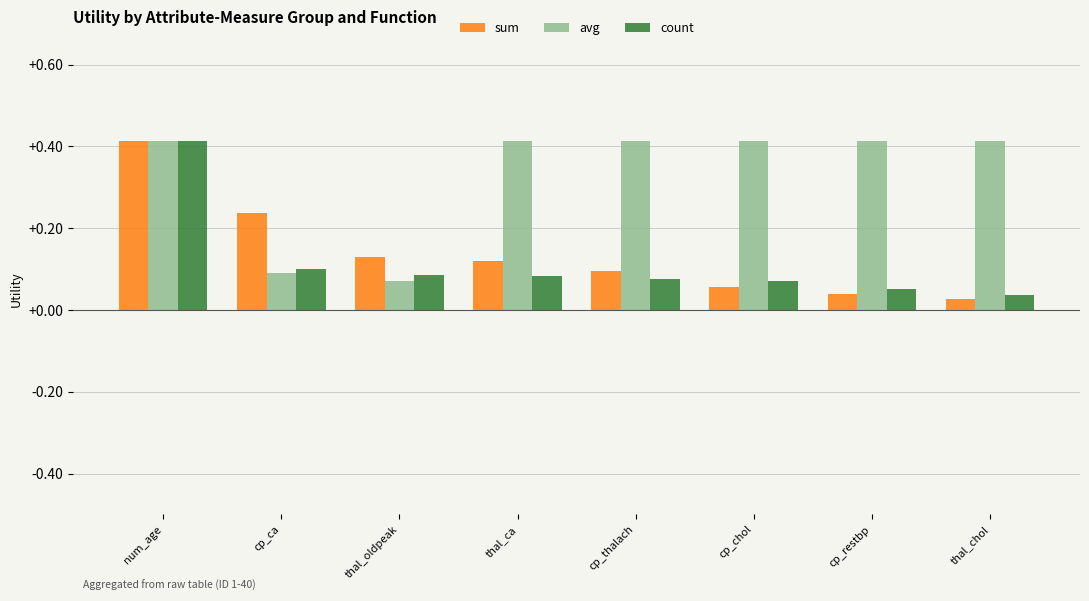

What is the sum of all sum values?

1.1